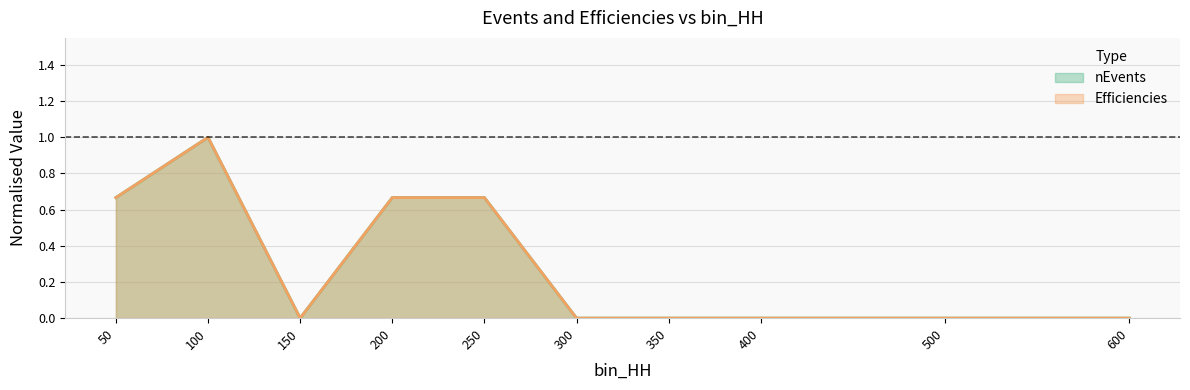

Is it true that Efficiencies equals 1.1 at 50?

False